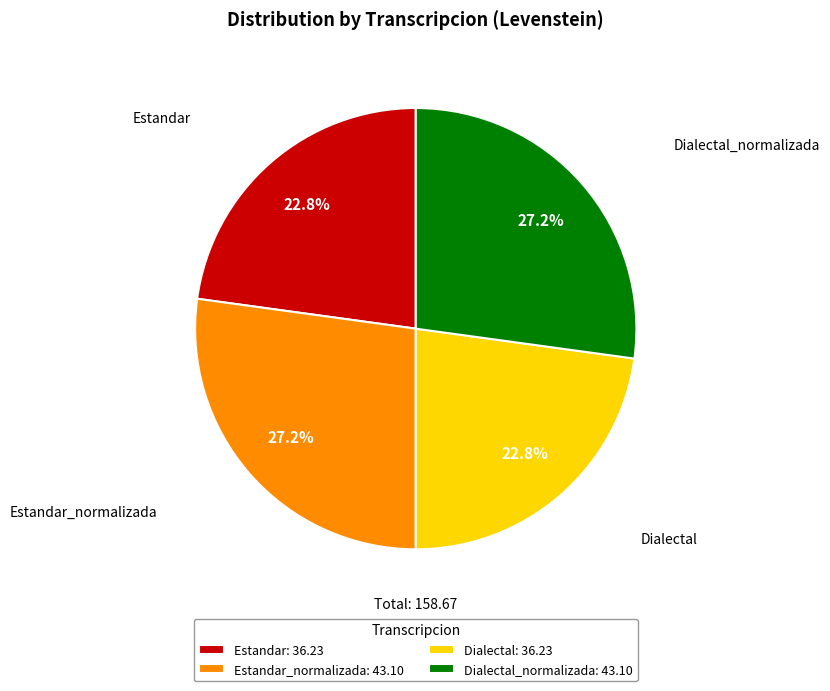

What portion of the pie excludes Estandar: 36.23?

77.2%